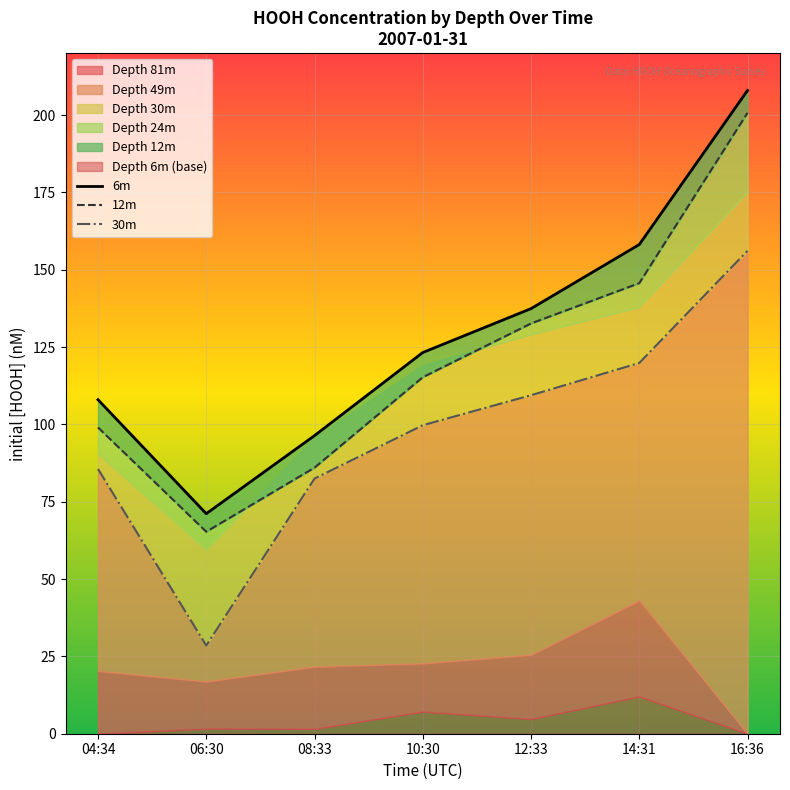

Rank the series by their maximum value, from highest to lowest.

6m, 12m, 30m